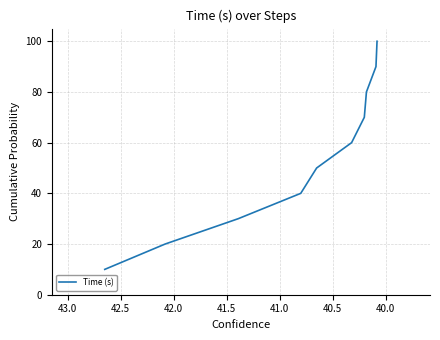

Count the number of data series in this chart.

1